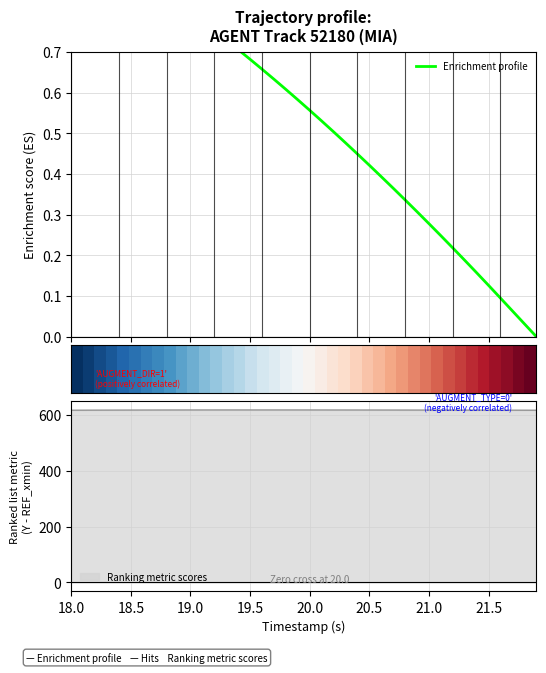

What is the maximum value for Ranking metric scores?

617.5